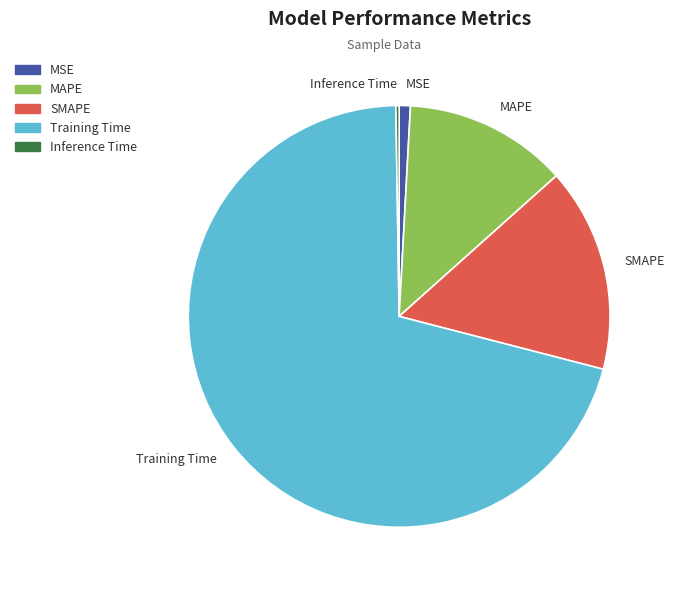

Combined, do Training Time and SMAPE account for over 50%?

Yes